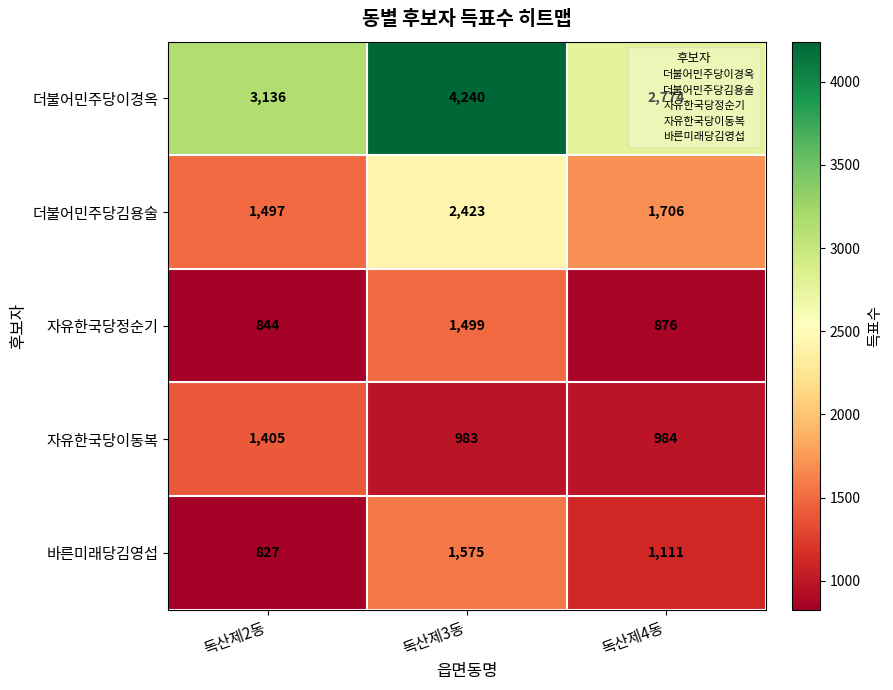

What is the minimum value shown in the chart?

827